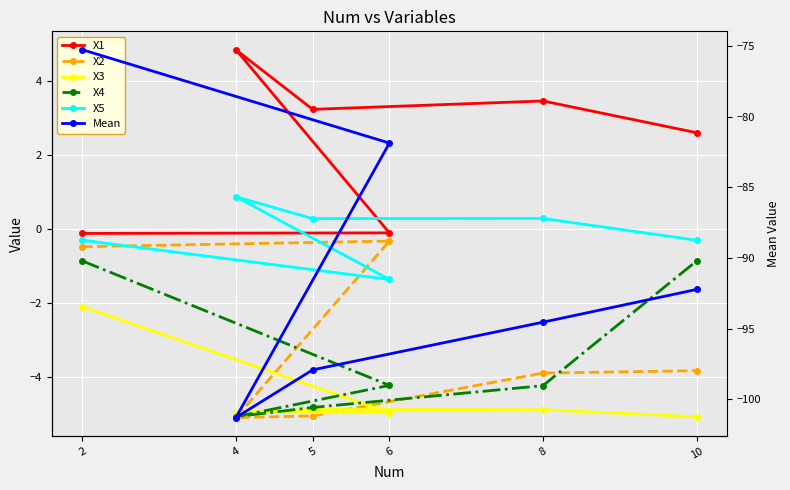

After their last crossing, which series has the higher values: X4 or X2?

X4